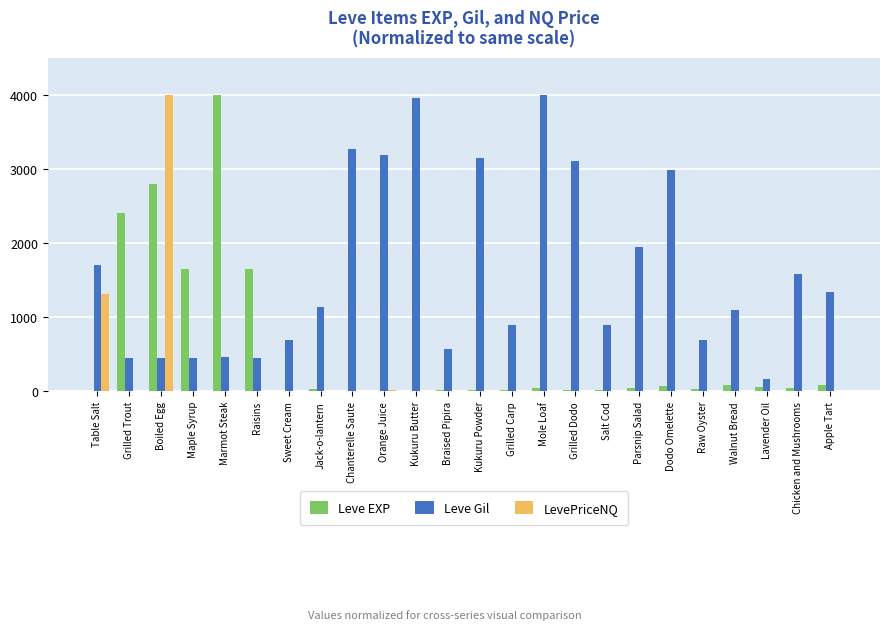

How many categories are shown in the chart?

24